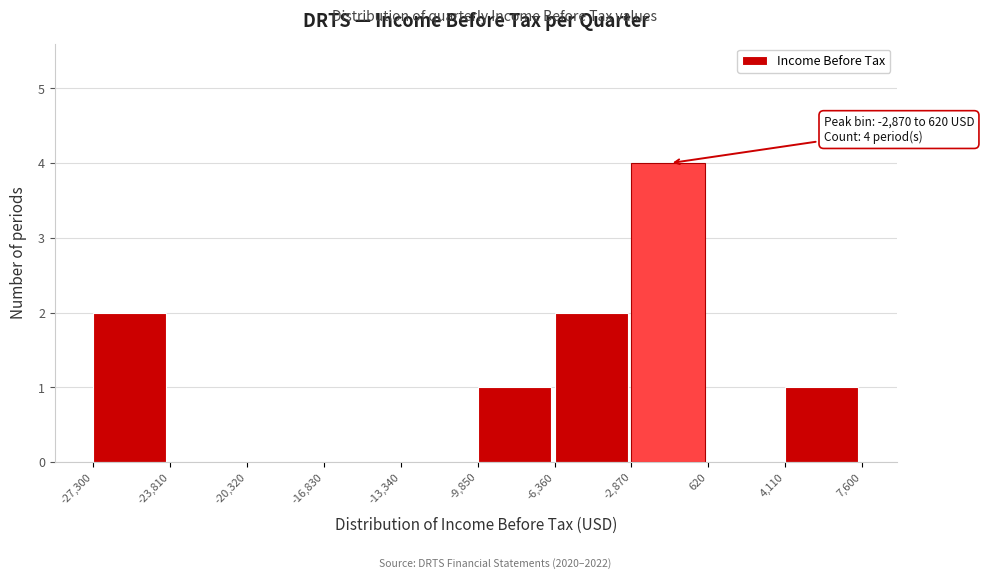

Which range on the x-axis has the tallest bar?

-2,870 to 620